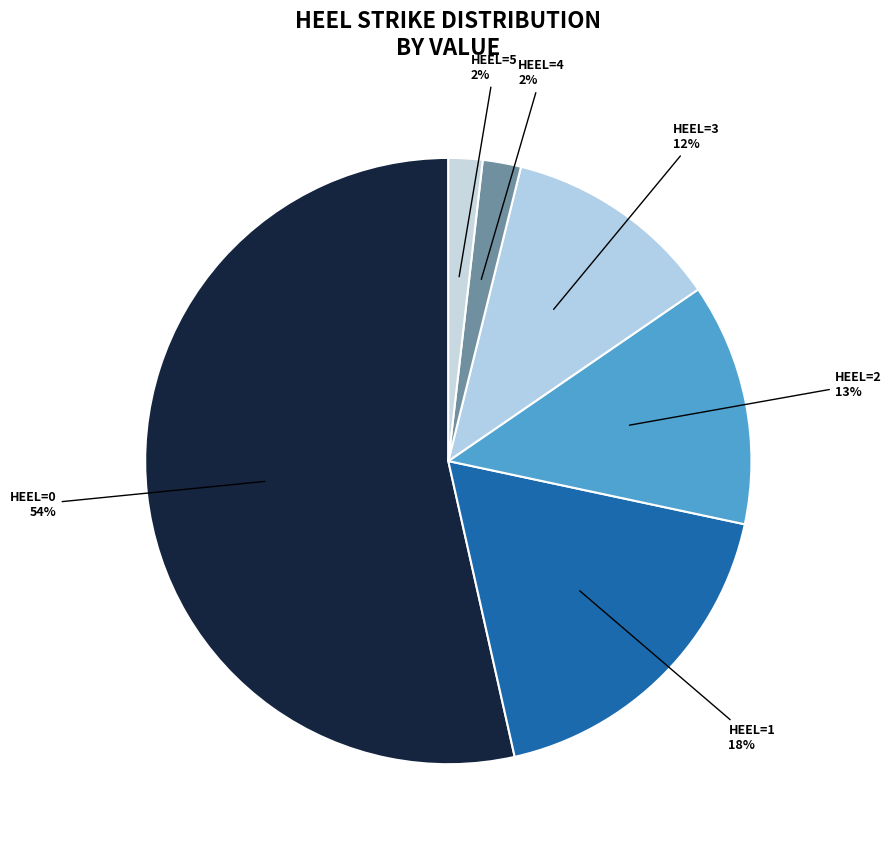

How many segments does this pie chart have?

6